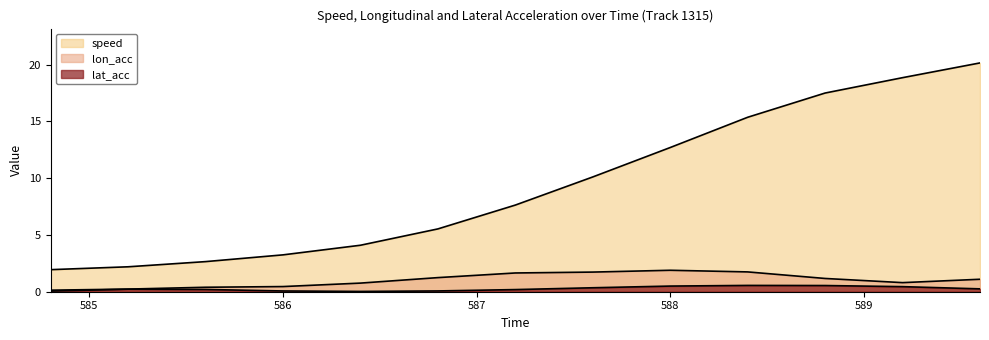

What is the greatest value displayed?

20.1